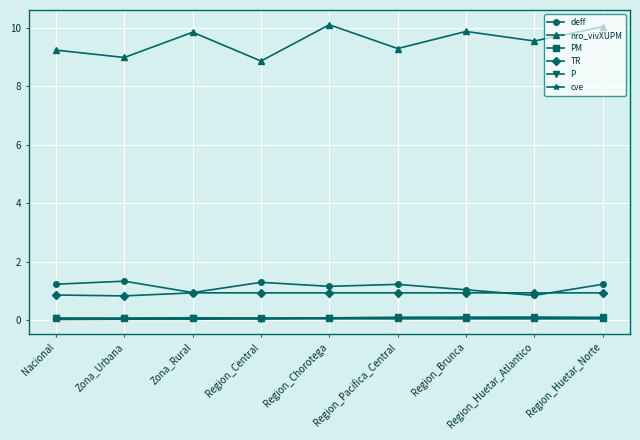

True or false: deff and nro_vivXUPM intersect in this chart.

False